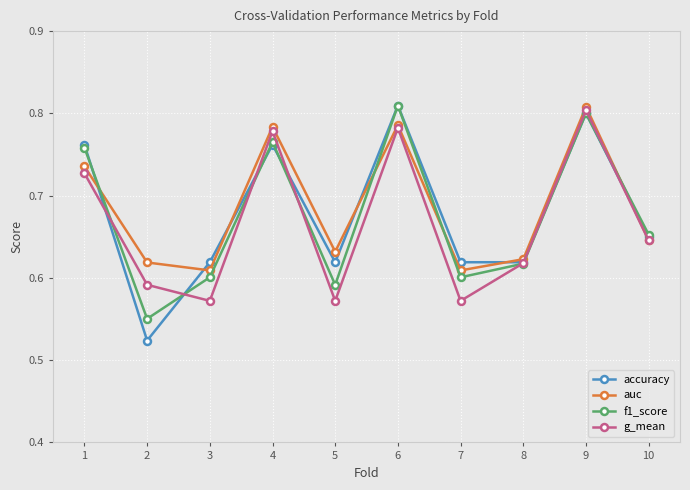

True or false: auc has a value of 1.0 at 8.

False